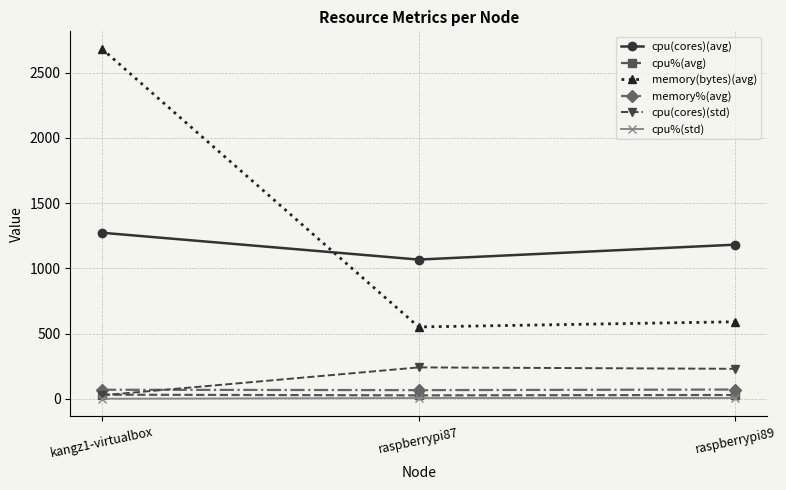

Does the chart display data point markers on the line(s)?

Yes